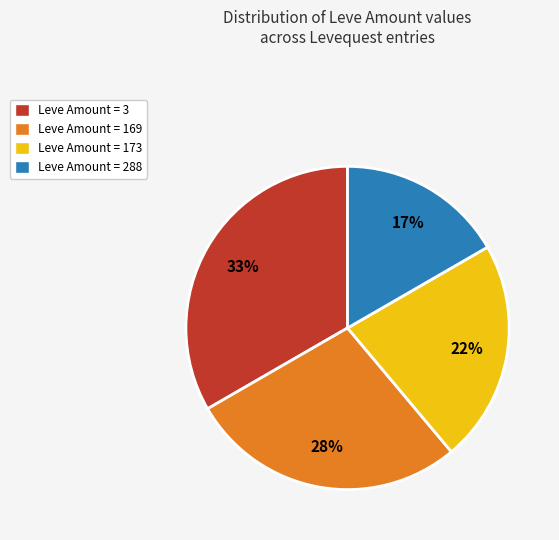

What is the largest slice in the pie chart?

Leve Amount = 3